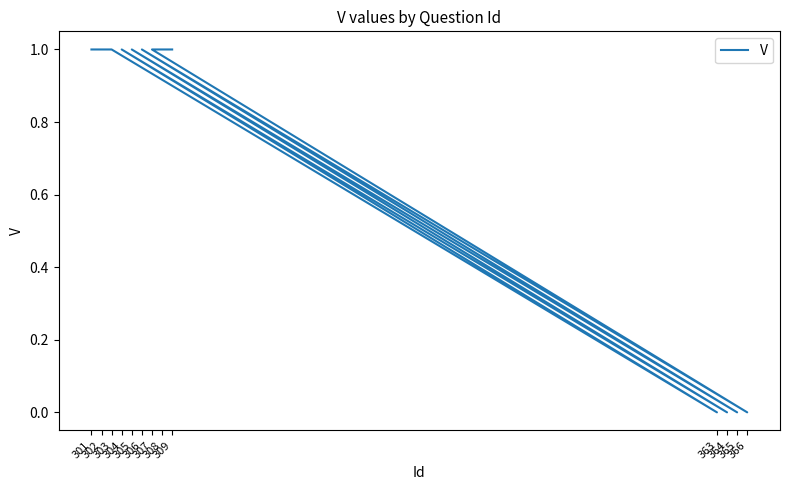

At which category does the chart reach its peak across all series?

301